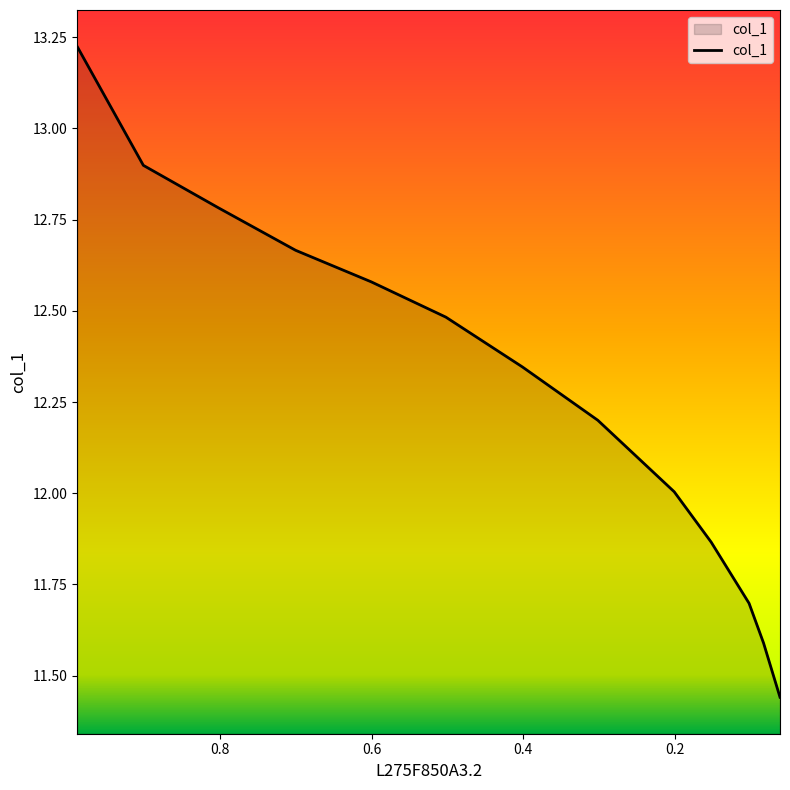

True or false: the data shows 8.6 at 0.9009.

False